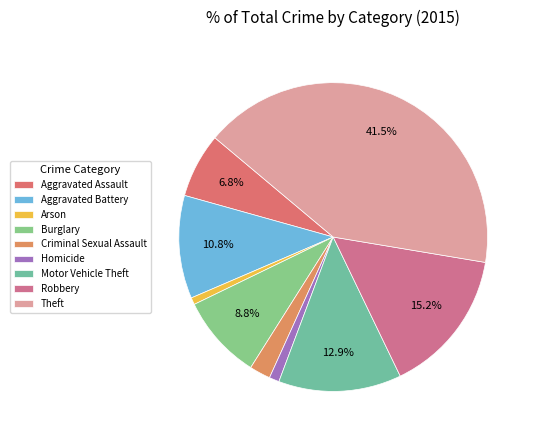

How many segments does this pie chart have?

9